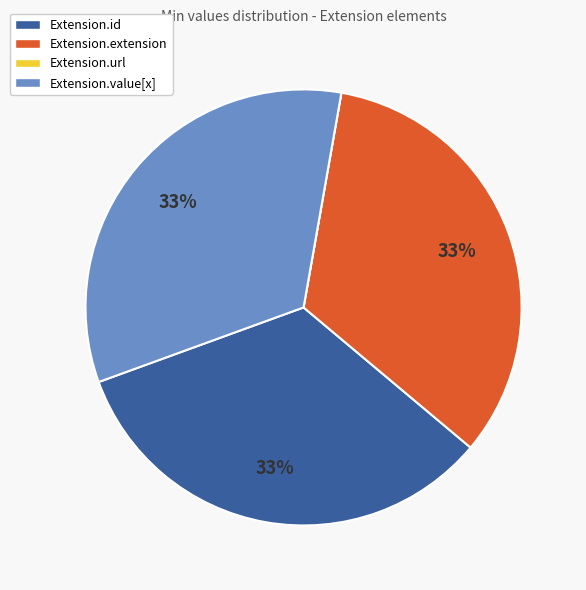

Is the sum of Extension.id and Extension.value[x] greater than half?

Yes